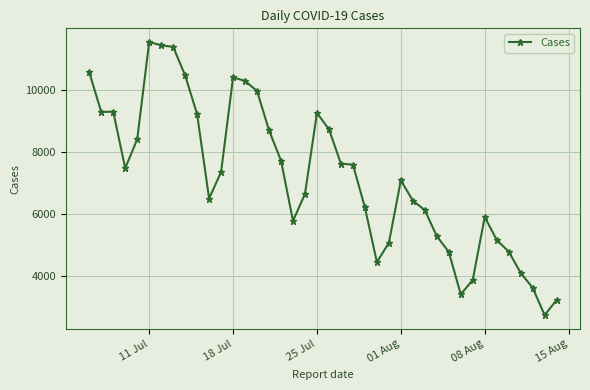

What is the value of the 25th point from the left?

4458